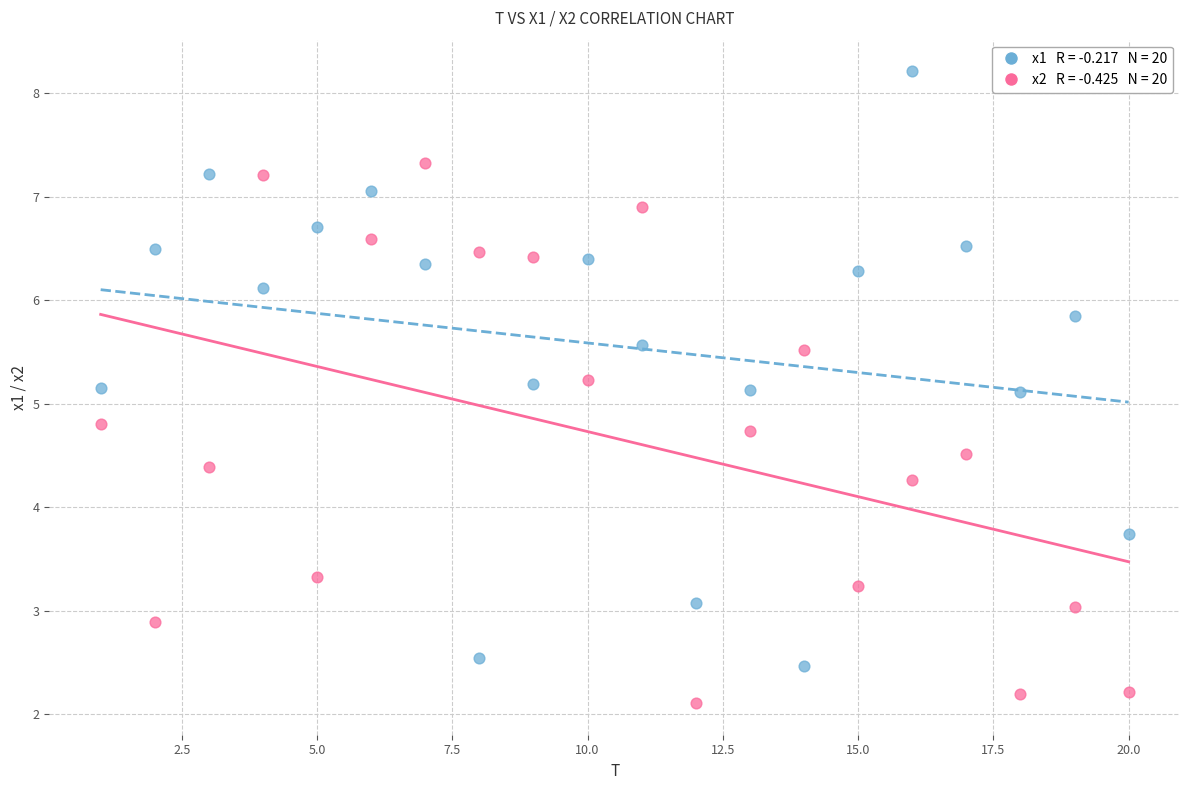

Across all data points, what is the range of X values (max minus min)?

19.0